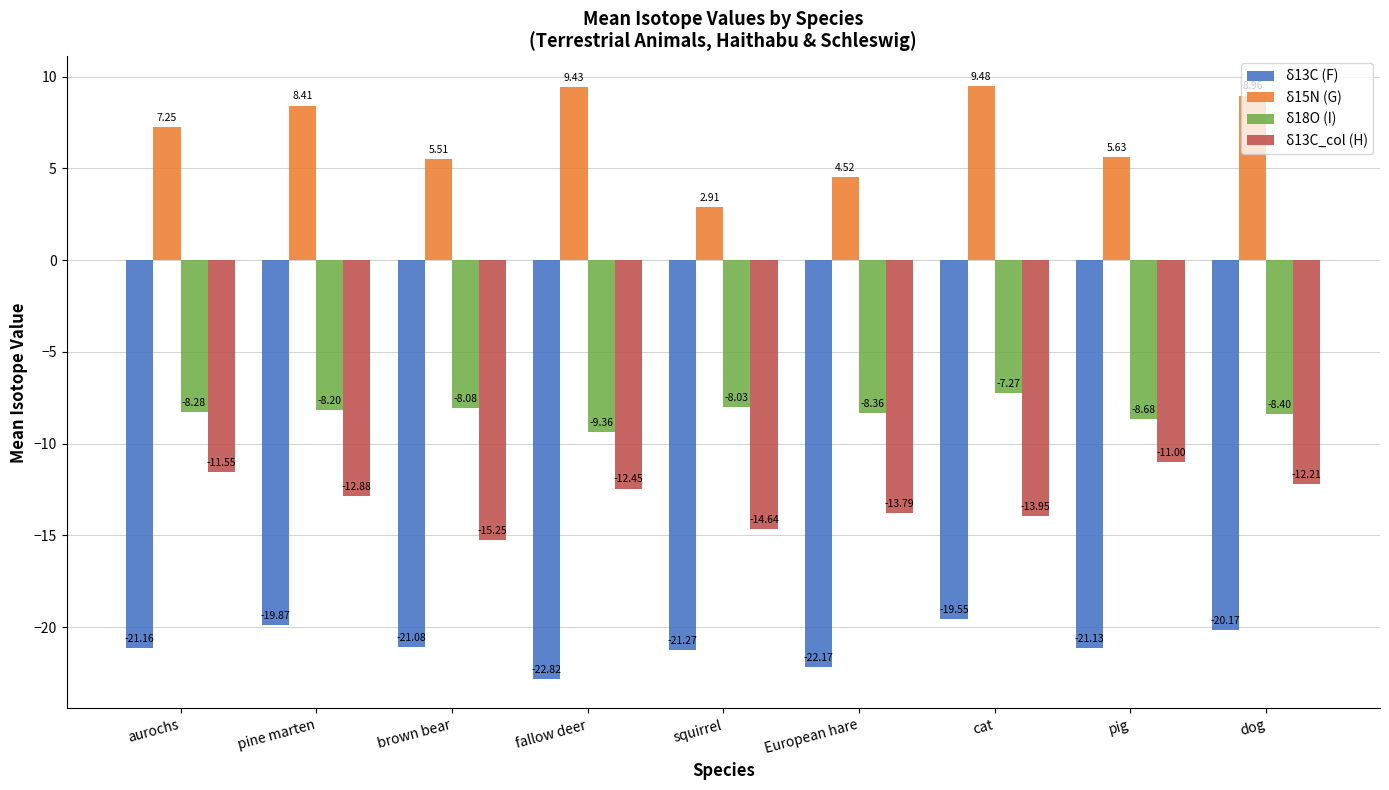

What position from the right is pine marten?

8